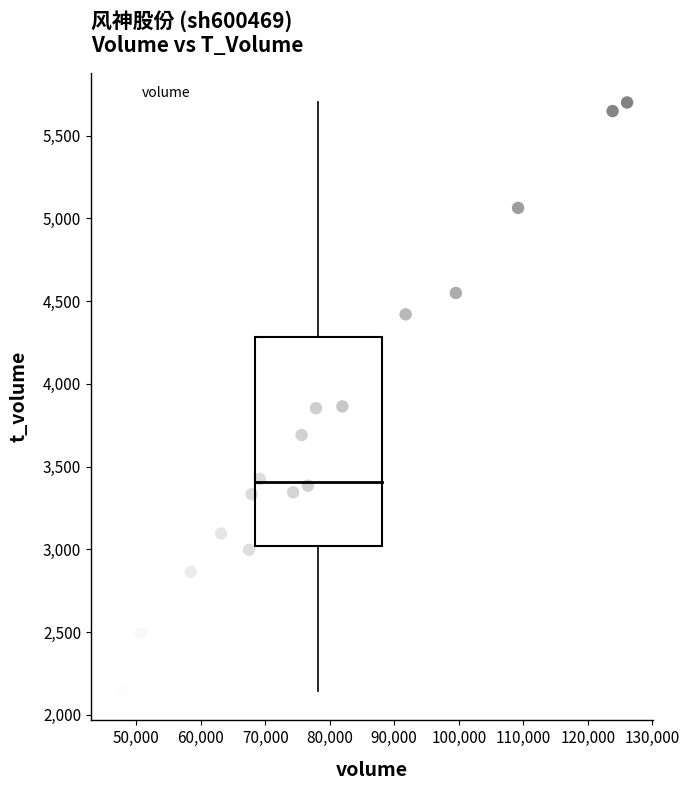

What is the range of Y values (max minus min)?

3555